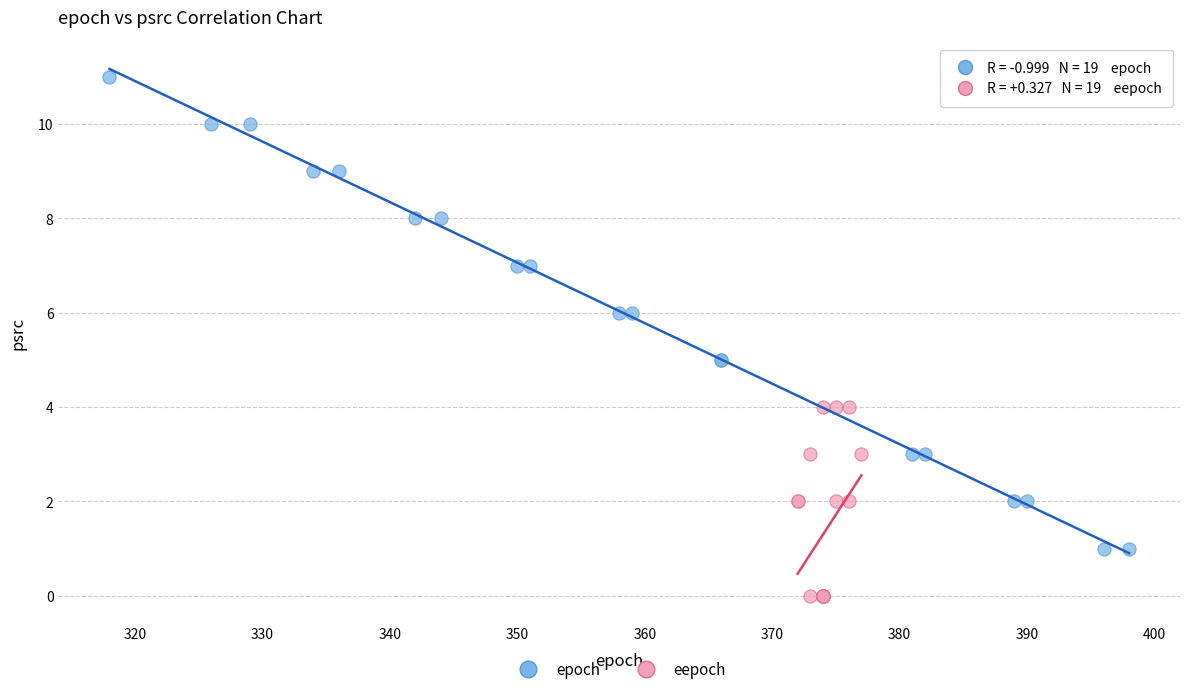

Which series has the widest spread of Y values?

epoch